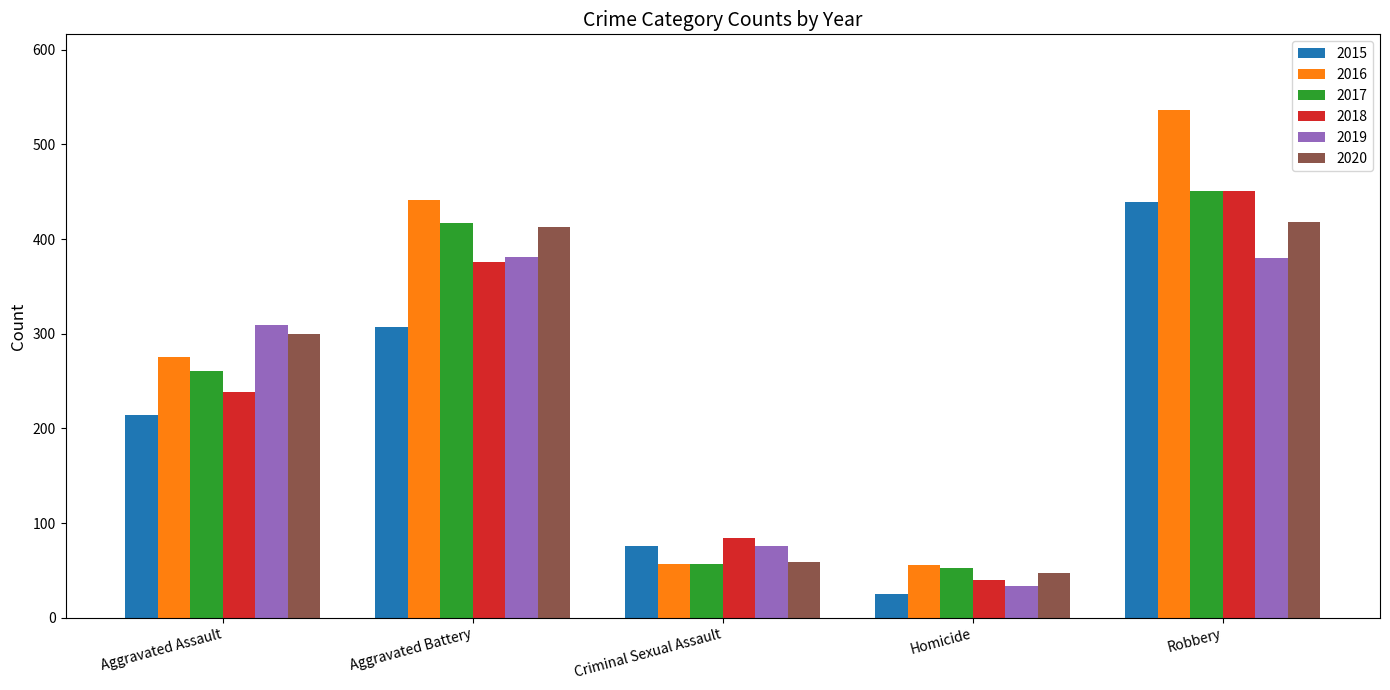

Is the value of 2015 at Criminal Sexual Assault greater than the value of 2017 at Criminal Sexual Assault?

Yes